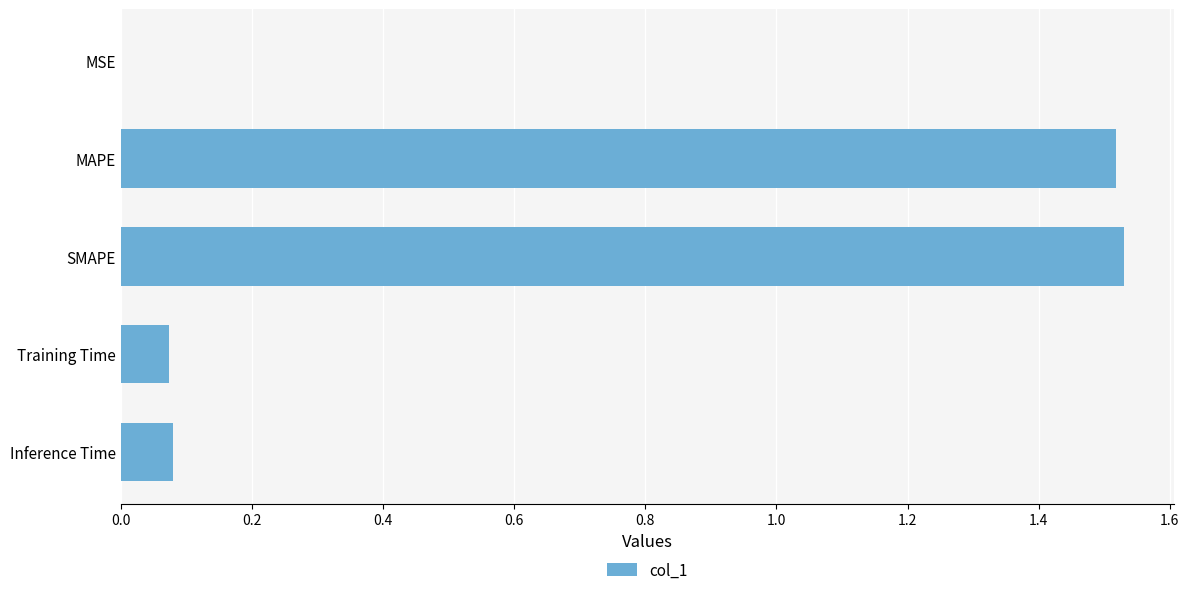

The value at MSE is 0.0. True or false?

True